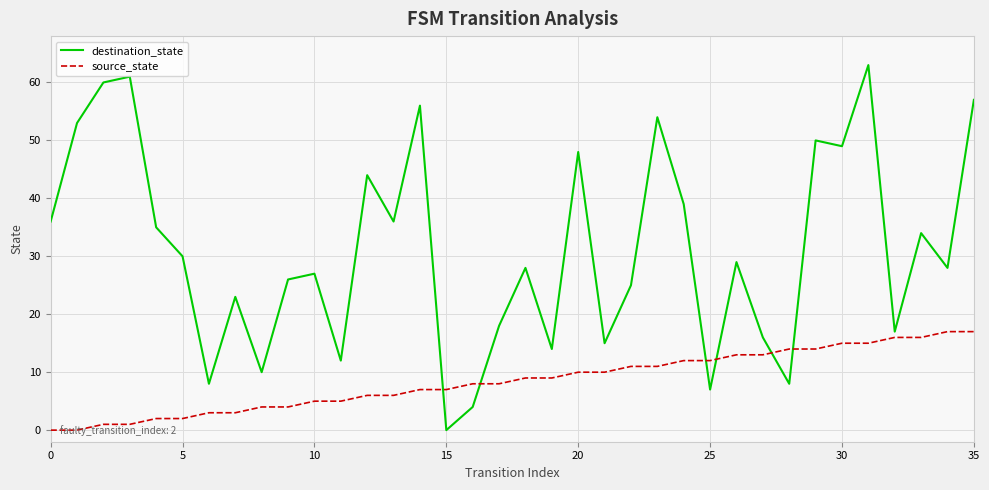

List the series in order of their overall mean, lowest first.

source_state, destination_state